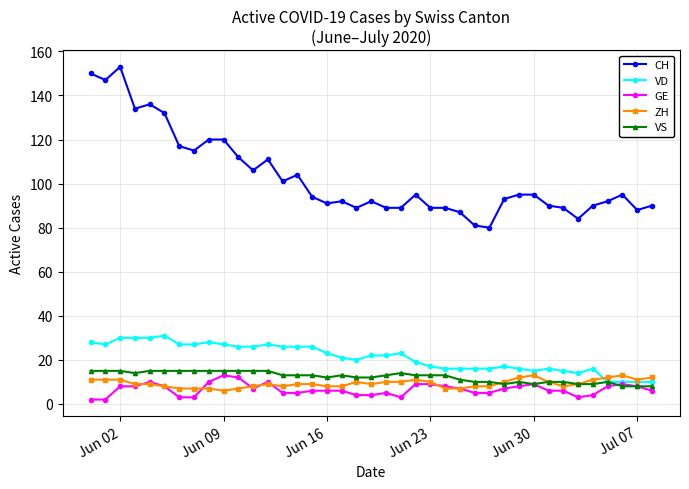

True or false: CH and VS cross at least once.

False